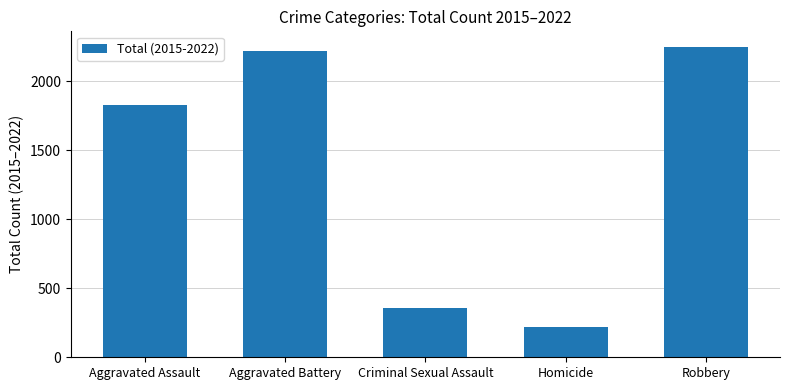

List the labels in order of value, smallest first.

Homicide, Criminal Sexual Assault, Aggravated Assault, Aggravated Battery, Robbery